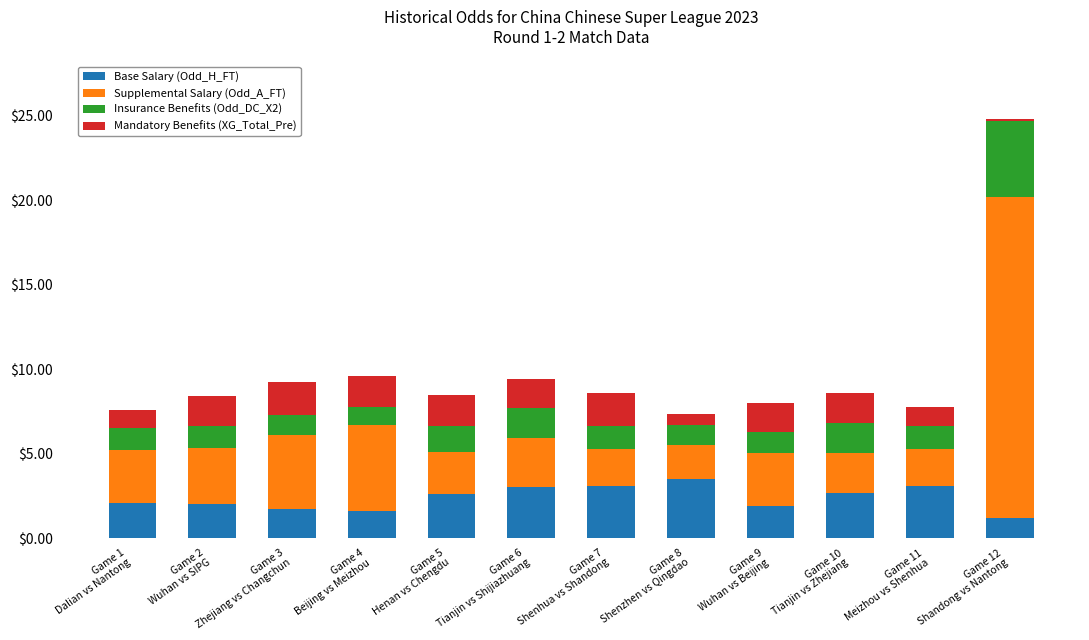

What is the minimum value for Base Salary (Odd_H_FT)?

1.2